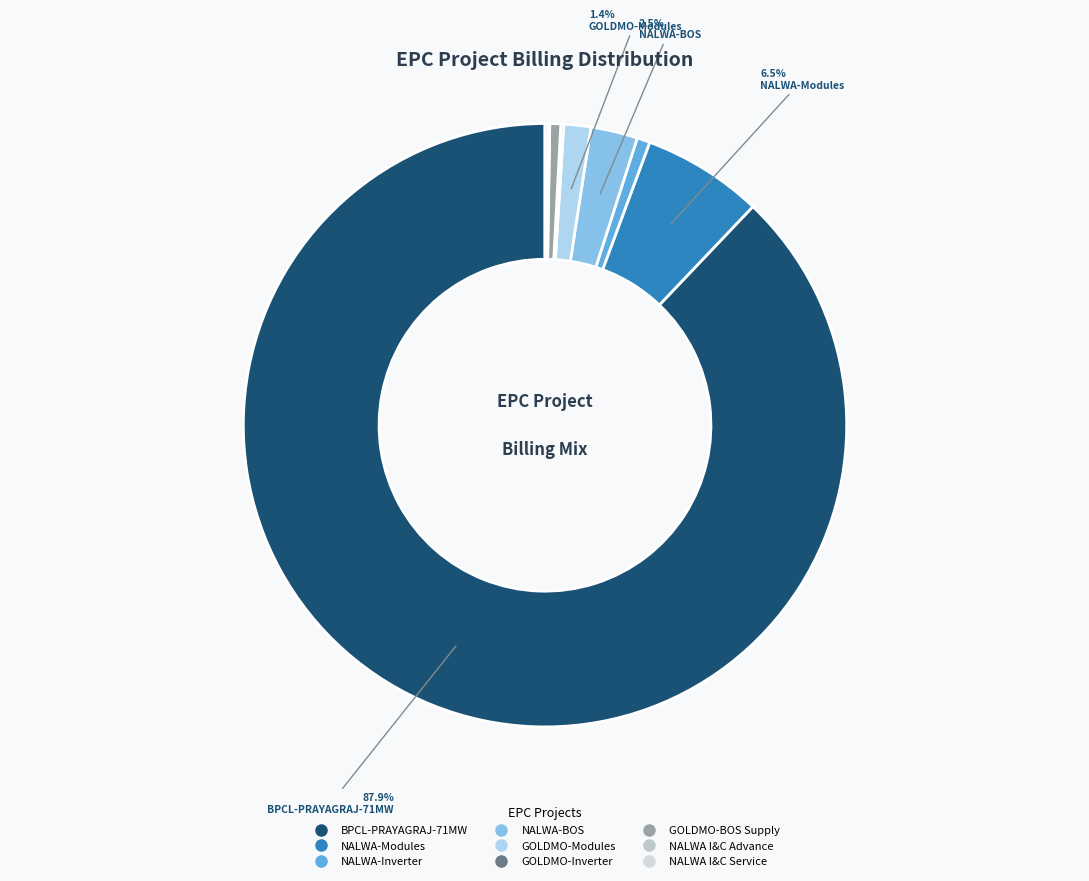

To the nearest percent, what percentage of the pie is BPCL-PRAYAGRAJ-71MW?

88%